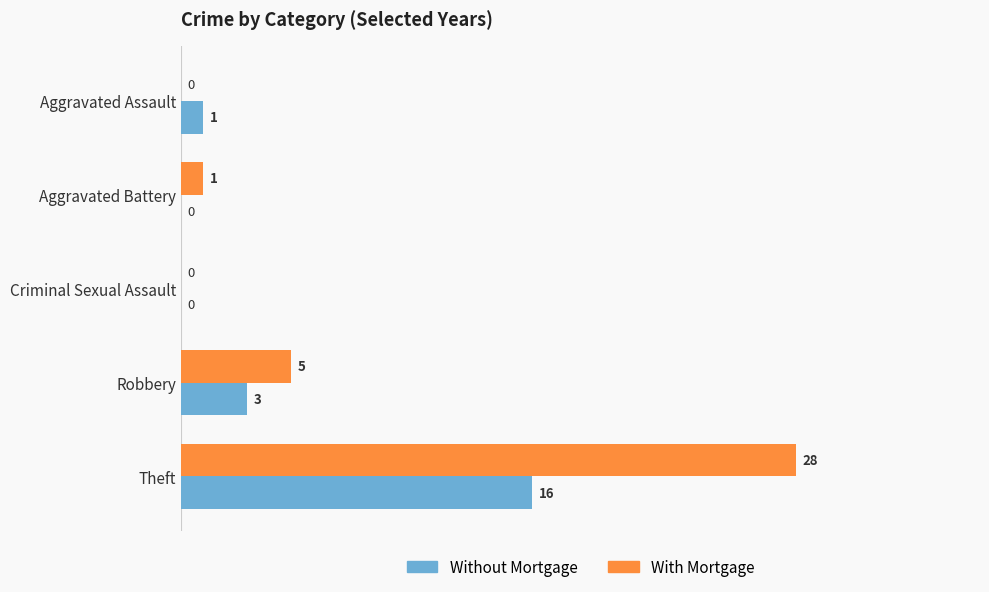

What is the sum of the With Mortgage values at Aggravated Battery and Theft?

29